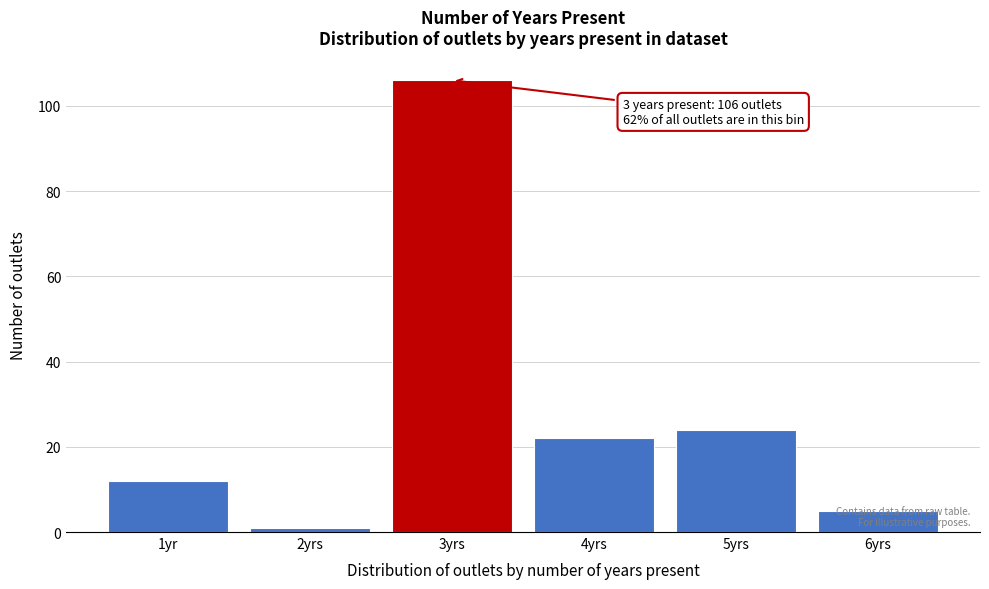

What is the label of the 3rd bar from the right?

4yrs